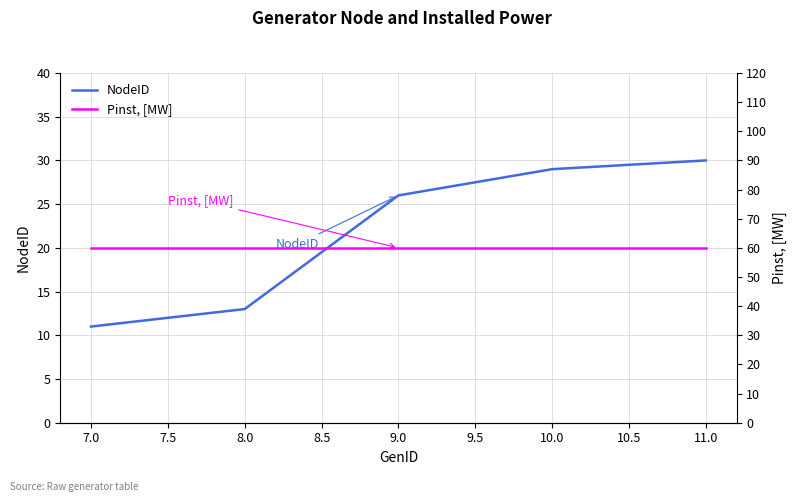

What is the minimum value for NodeID?

11